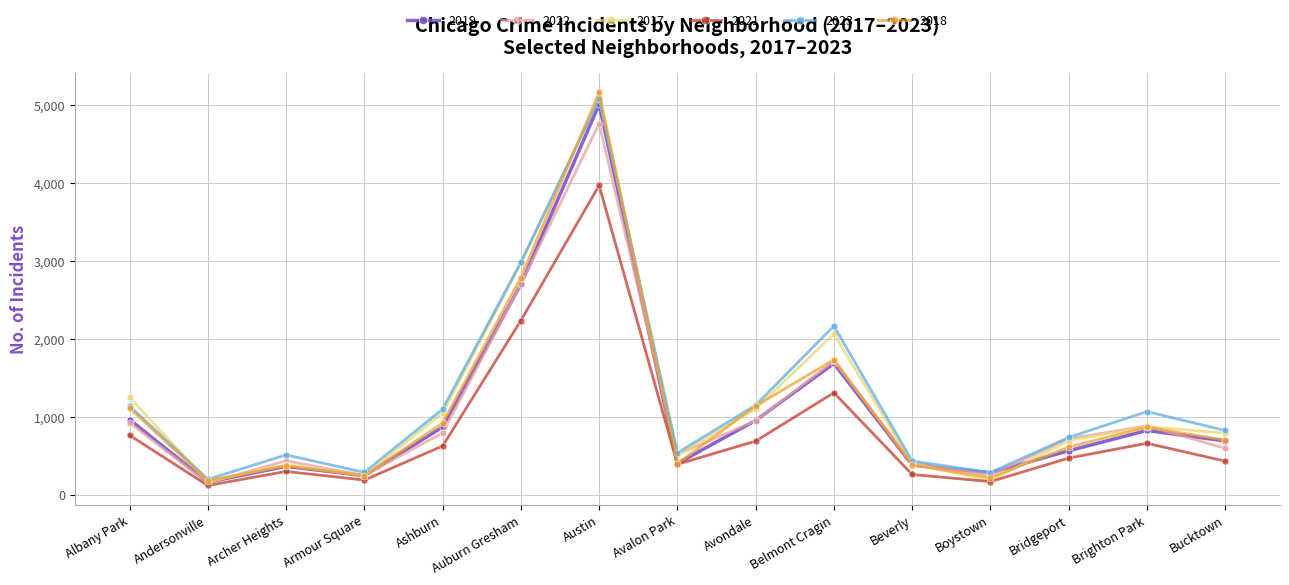

What are all the series names shown in the legend?

2019, 2022, 2017, 2021, 2023, 2018